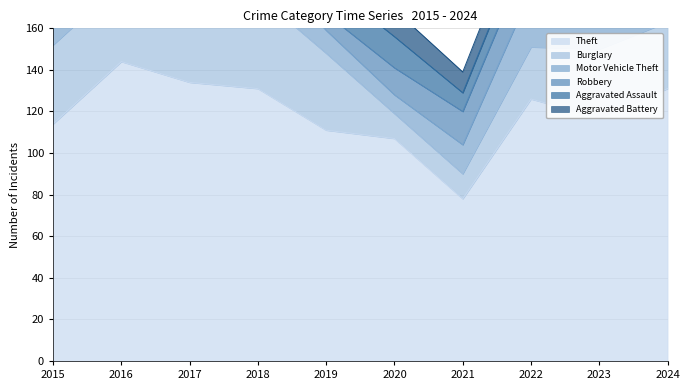

Rank the series at 2020 from lowest to highest value.

Motor Vehicle Theft, Burglary, Robbery, Aggravated Battery, Aggravated Assault, Theft